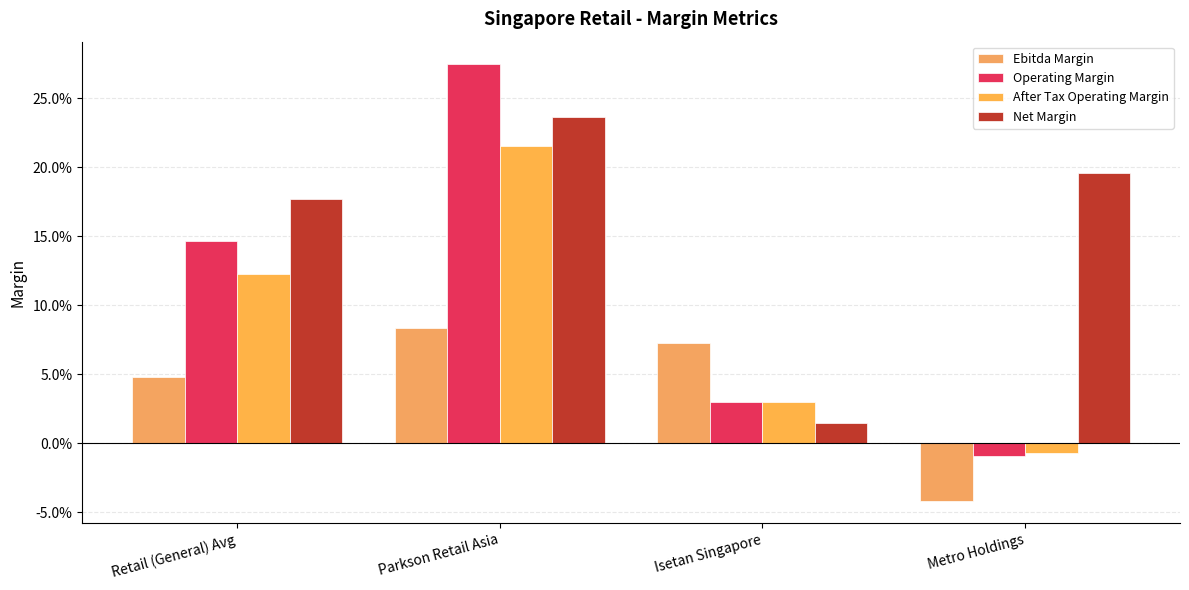

Are the bars grouped side by side (vs. stacked)?

Yes